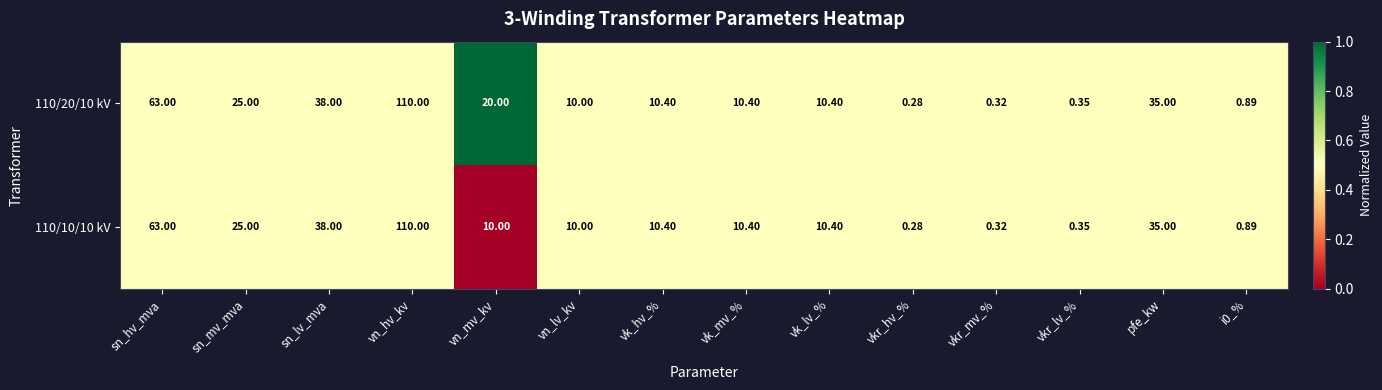

Which label corresponds to the largest value in the chart?

vn_hv_kv